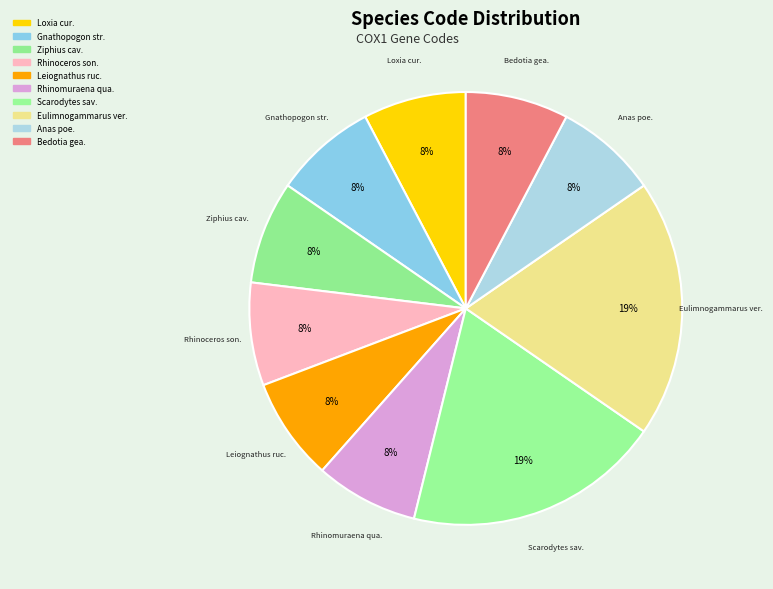

Count the number of slices in the pie.

10